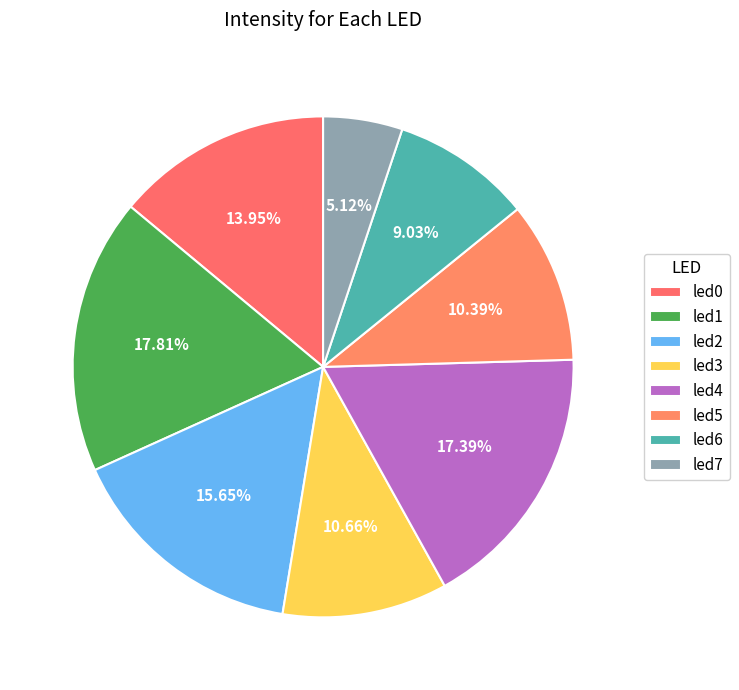

How many slices are in this pie chart?

8